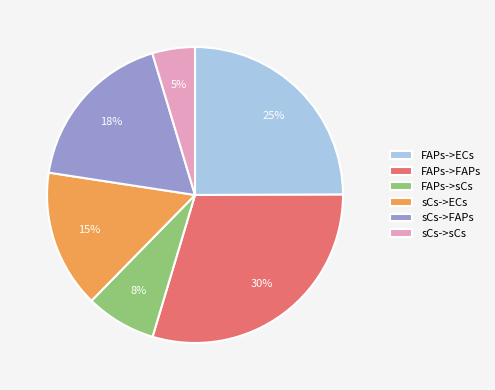

Which has a higher value, FAPs->ECs or FAPs->FAPs?

FAPs->FAPs